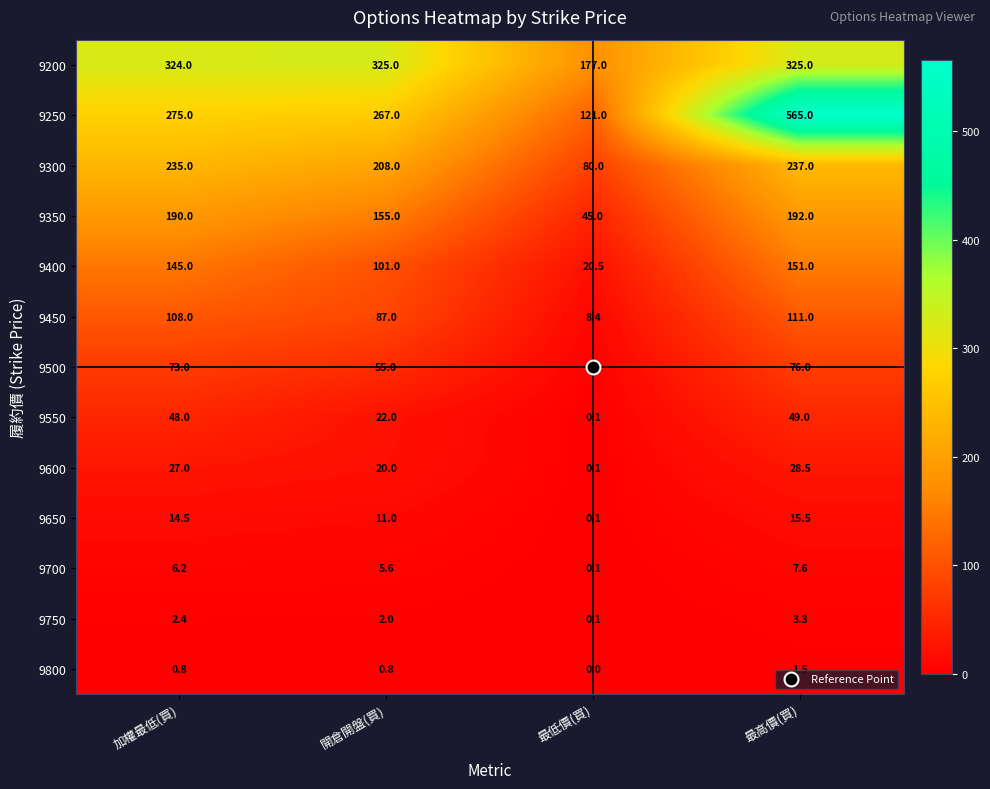

True or false: 9250 has a value of 565.0 at 最高價(買).

True